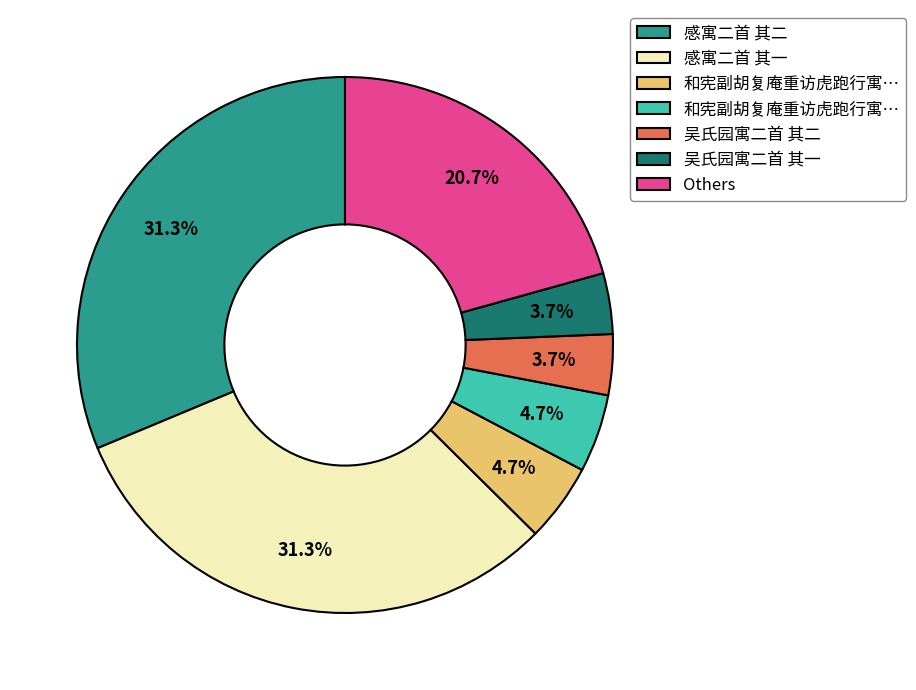

Count the number of slices in the pie.

7